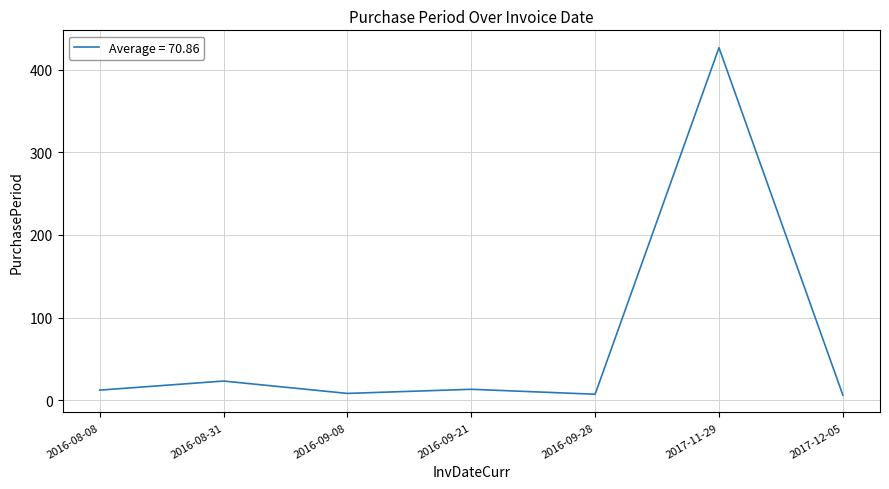

What is the sum of all values?

496